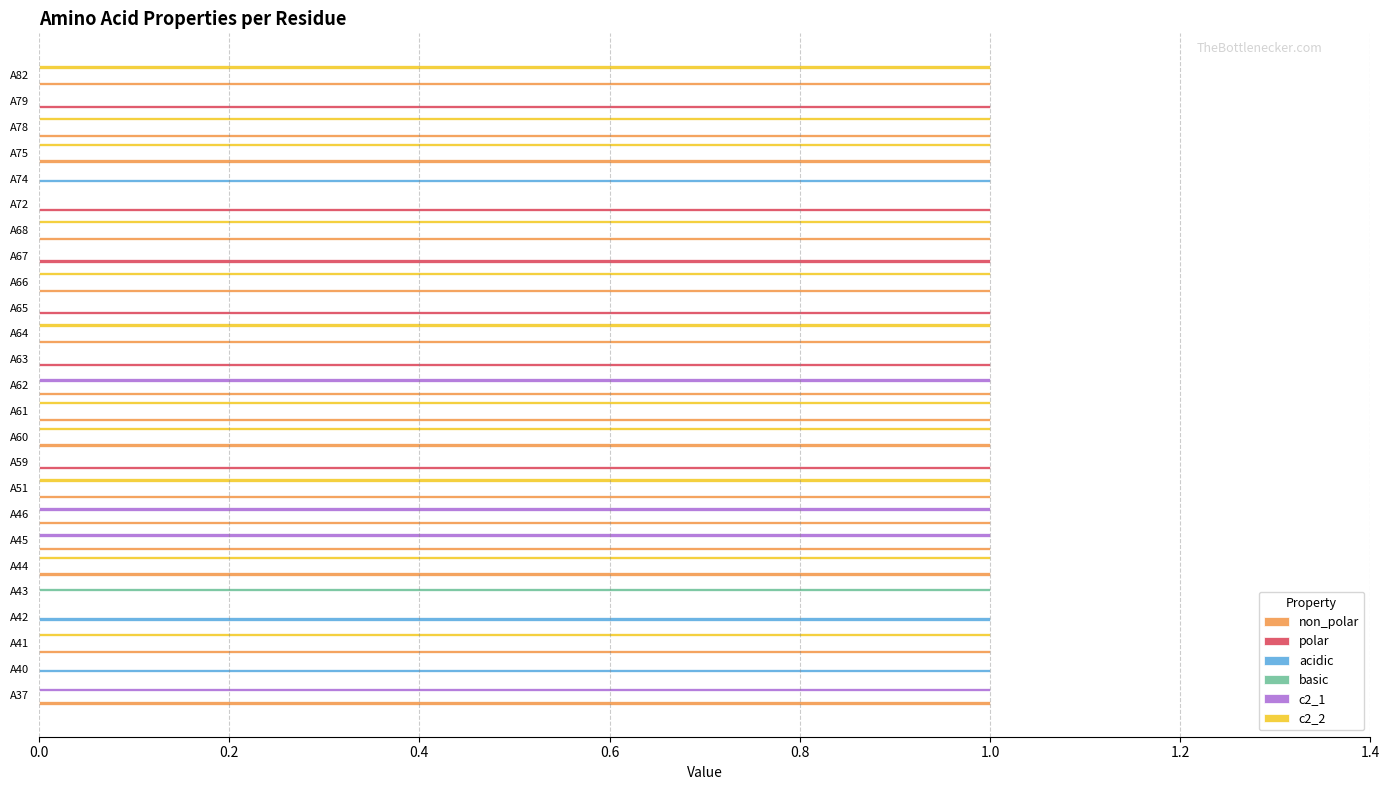

The non_polar series shows -1 at A63. True or false?

False